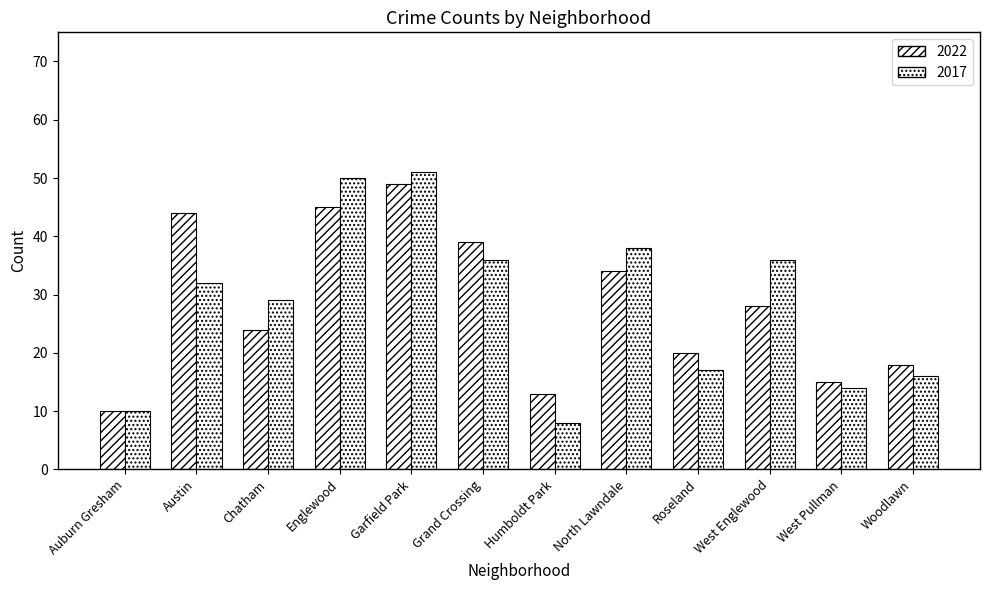

List the series in order of their overall mean, highest first.

2022, 2017